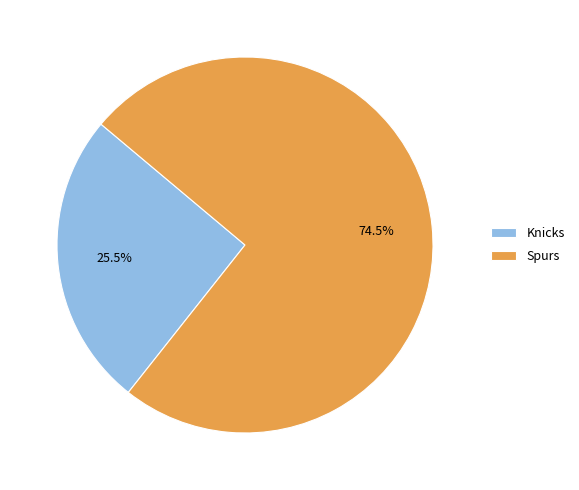

Between Spurs and Knicks, which is larger?

Spurs